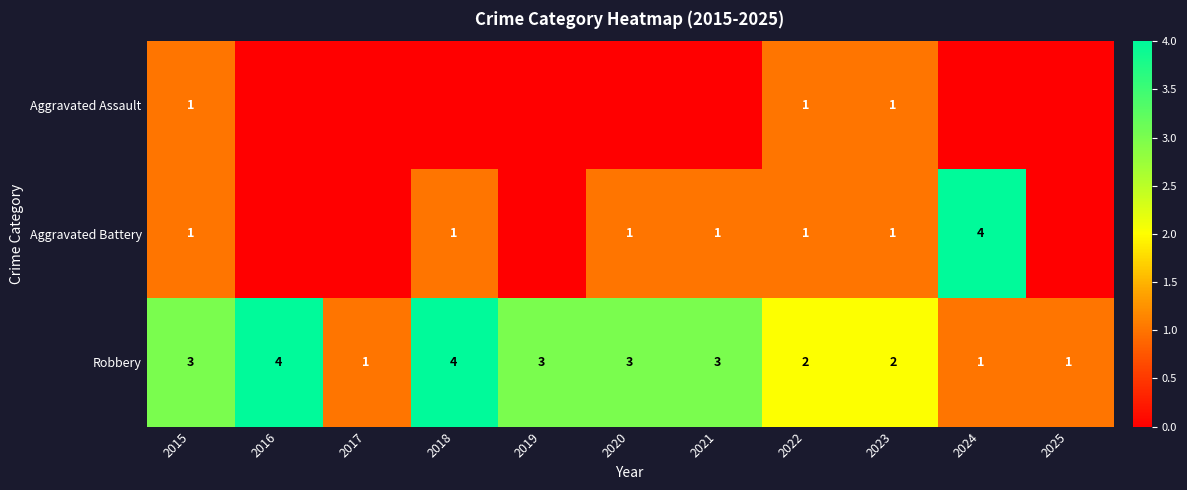

How many data points in Robbery are less than 3?

5